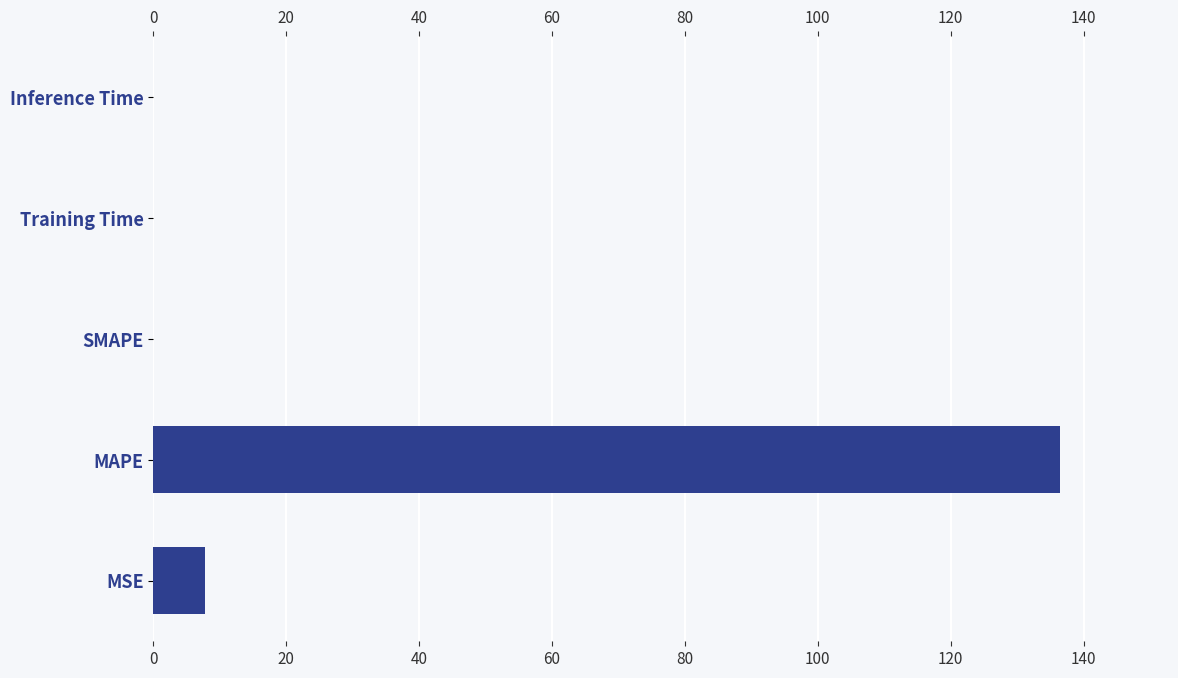

What is the maximum value shown in the chart?

136.4